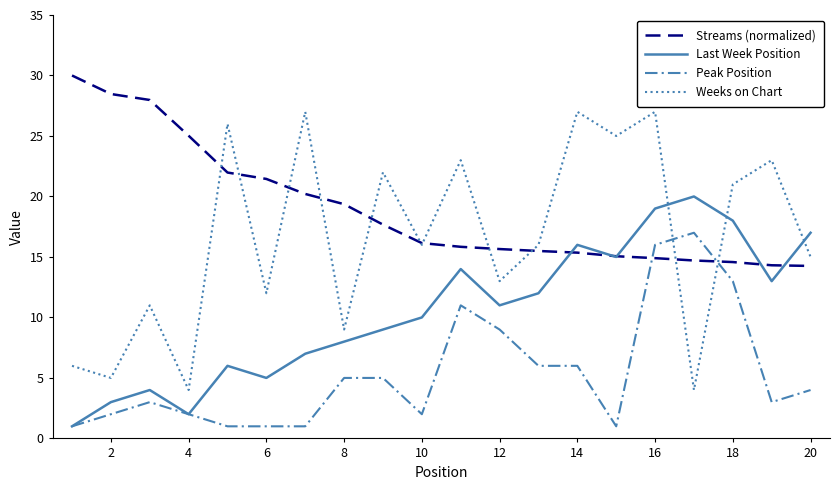

What are all the series names shown in the legend?

Streams (normalized), Last Week Position, Peak Position, Weeks on Chart